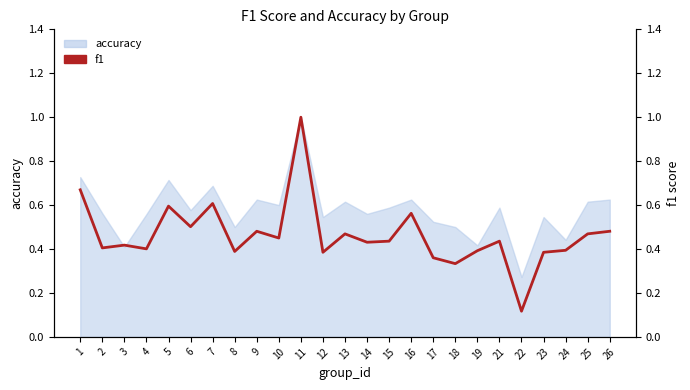

Where is the first local minimum?

2